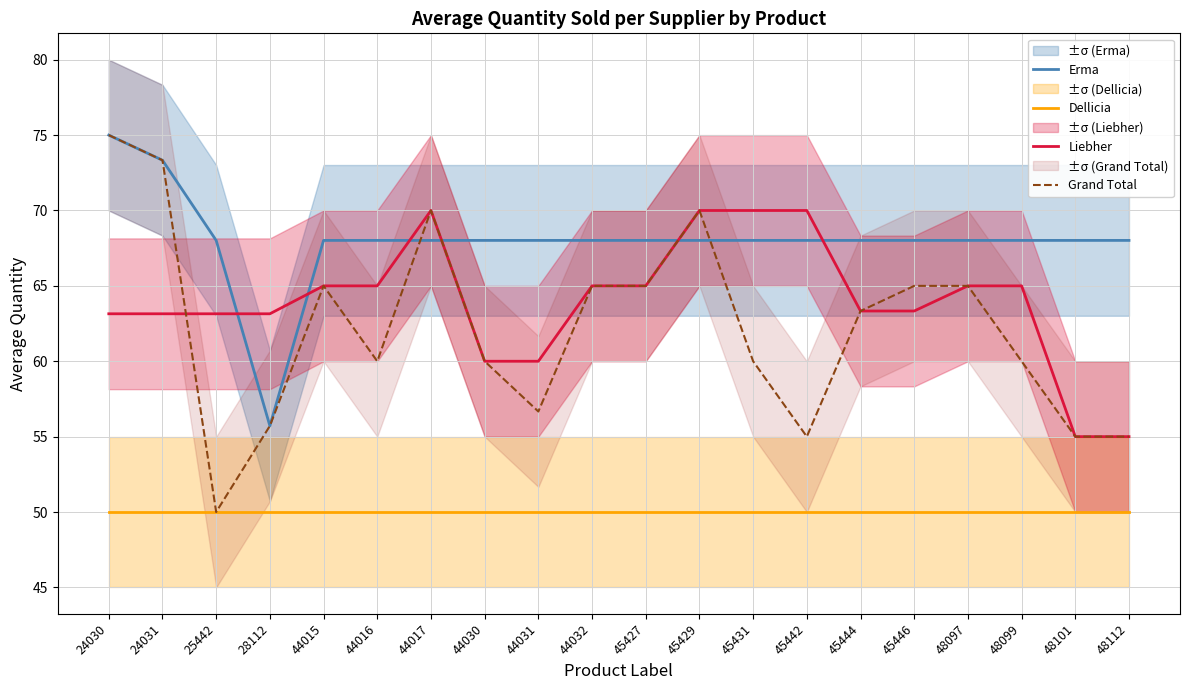

After their last crossing, which series has the higher values: Grand Total or Liebher?

Liebher